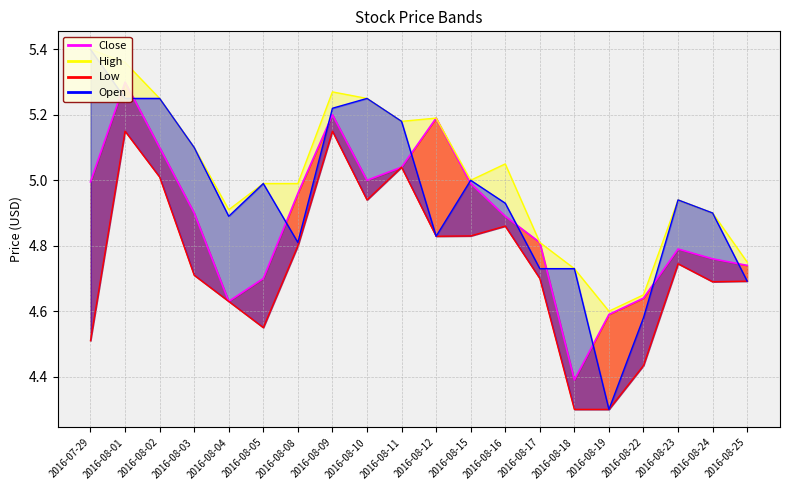

Rank the categories by value from lowest to highest.

2016-08-18, 2016-08-19, 2016-08-04, 2016-08-22, 2016-08-05, 2016-08-25, 2016-08-24, 2016-08-23, 2016-08-17, 2016-08-16, 2016-08-03, 2016-08-08, 2016-08-15, 2016-07-29, 2016-08-10, 2016-08-11, 2016-08-02, 2016-08-12, 2016-08-09, 2016-08-01